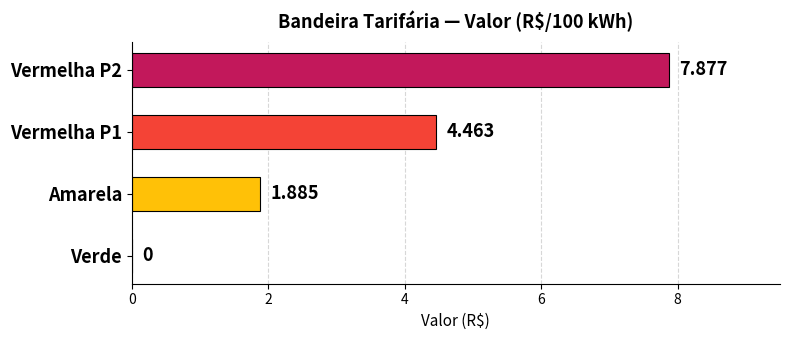

At which label is the value closest to 3?

Amarela